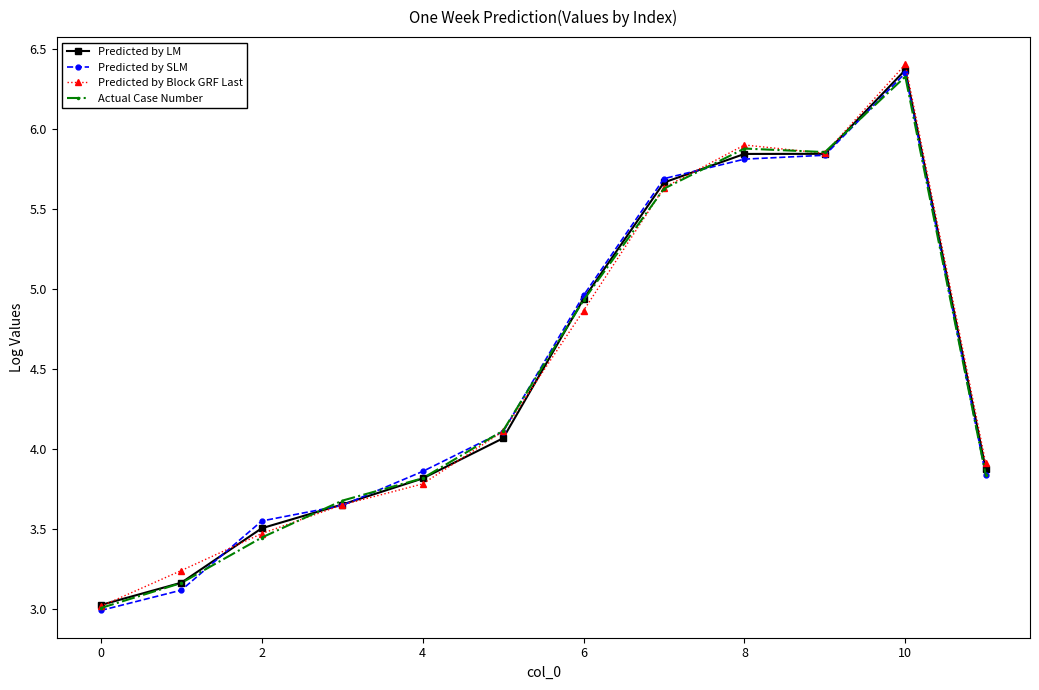

Reading left to right, extract all data points from this chart.

Predicted by LM: 3.0	3.2	3.5	3.7	3.8	4.1	4.9	5.7	5.8	5.8	6.4	3.9
Predicted by SLM: 3.0	3.1	3.6	3.7	3.9	4.1	5.0	5.7	5.8	5.8	6.4	3.8
Predicted by Block GRF Last: 3.0	3.2	3.5	3.7	3.8	4.1	4.9	5.6	5.9	5.9	6.4	3.9
Actual Case Number: 3.0	3.2	3.4	3.7	3.8	4.1	4.9	5.6	5.9	5.9	6.3	3.8